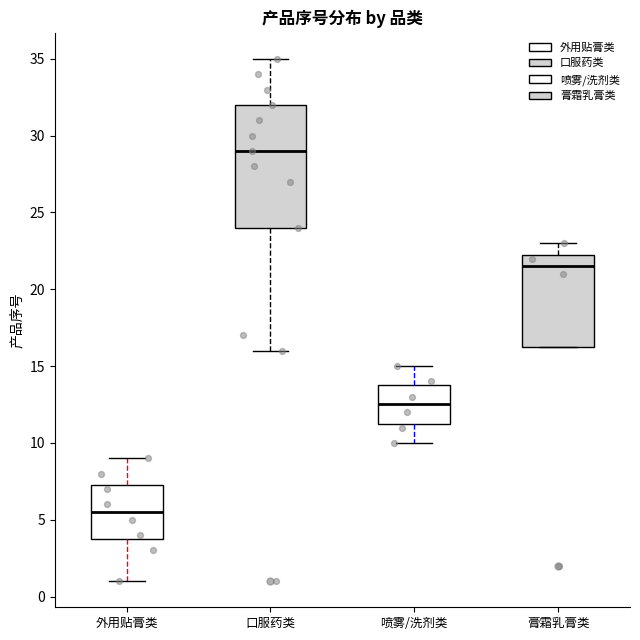

Reading left to right, read every box against the y-axis: the position of its median line, the range the box covers, and the ends of its whiskers. The values are not printed on the chart, so give them approximately, as read against the axis.

外用贴膏类: median 5.5, box 4.0 to 7.5, whiskers 1.0 to 9.0
口服药类: median 29.0, box 24.0 to 32.0, whiskers 16.0 to 35.0
喷雾/洗剂类: median 12.5, box 11.5 to 14.0, whiskers 10.0 to 15.0
膏霜乳膏类: median 21.5, box 16.5 to 22.5, whiskers 16.5 to 23.0